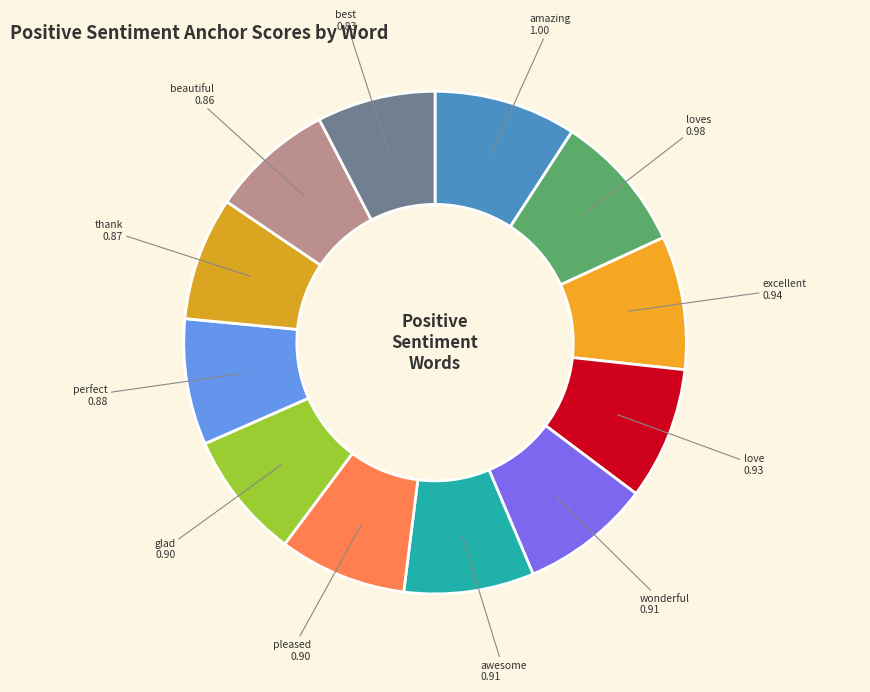

Between thank and excellent, which is larger?

excellent